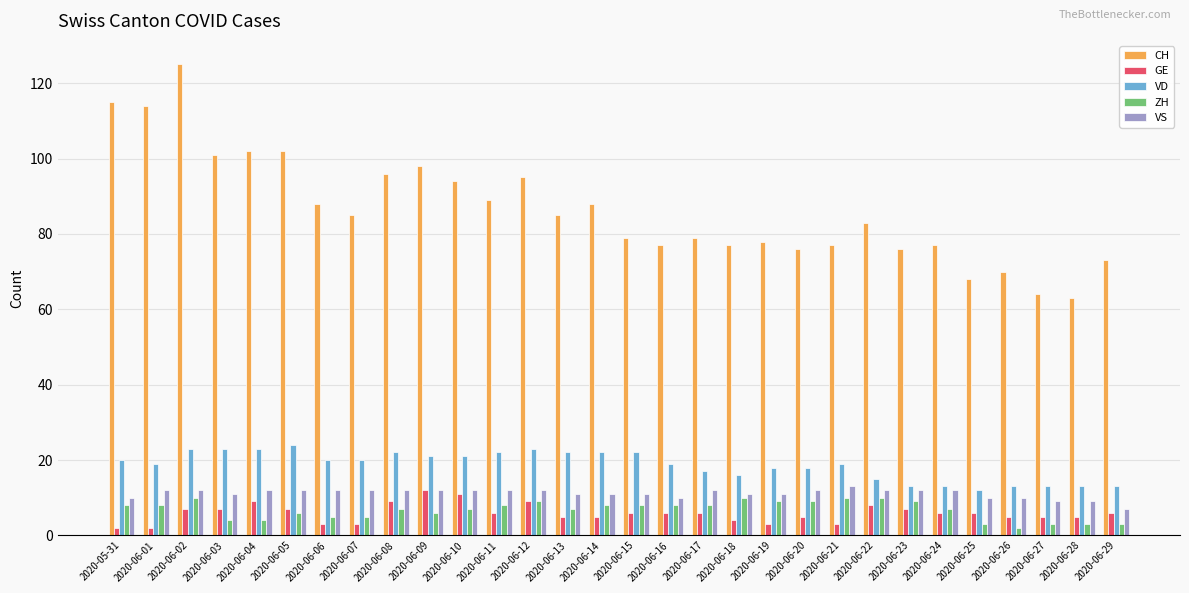

Which series changed the most between 2020-06-02 and 2020-06-27?

CH